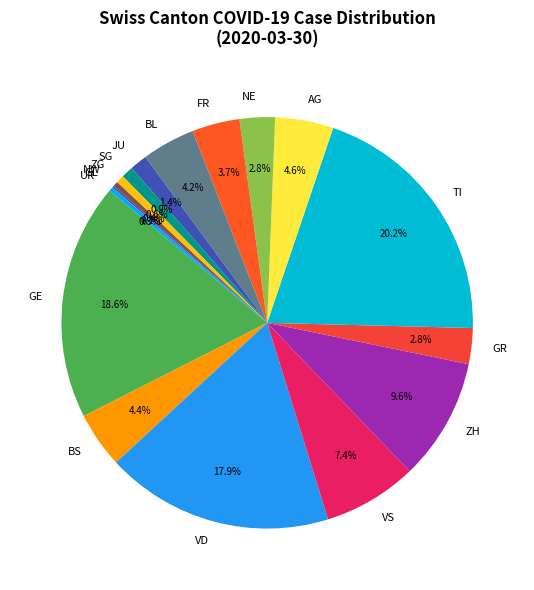

What percentage is NOT represented by ZG?

99.4%